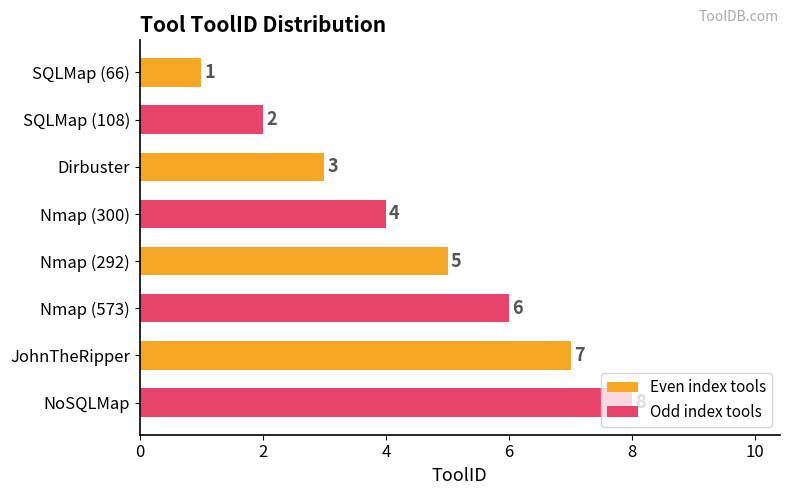

Rank the categories by value from lowest to highest.

SQLMap (66), SQLMap (108), Dirbuster, Nmap (300), Nmap (292), Nmap (573), JohnTheRipper, NoSQLMap